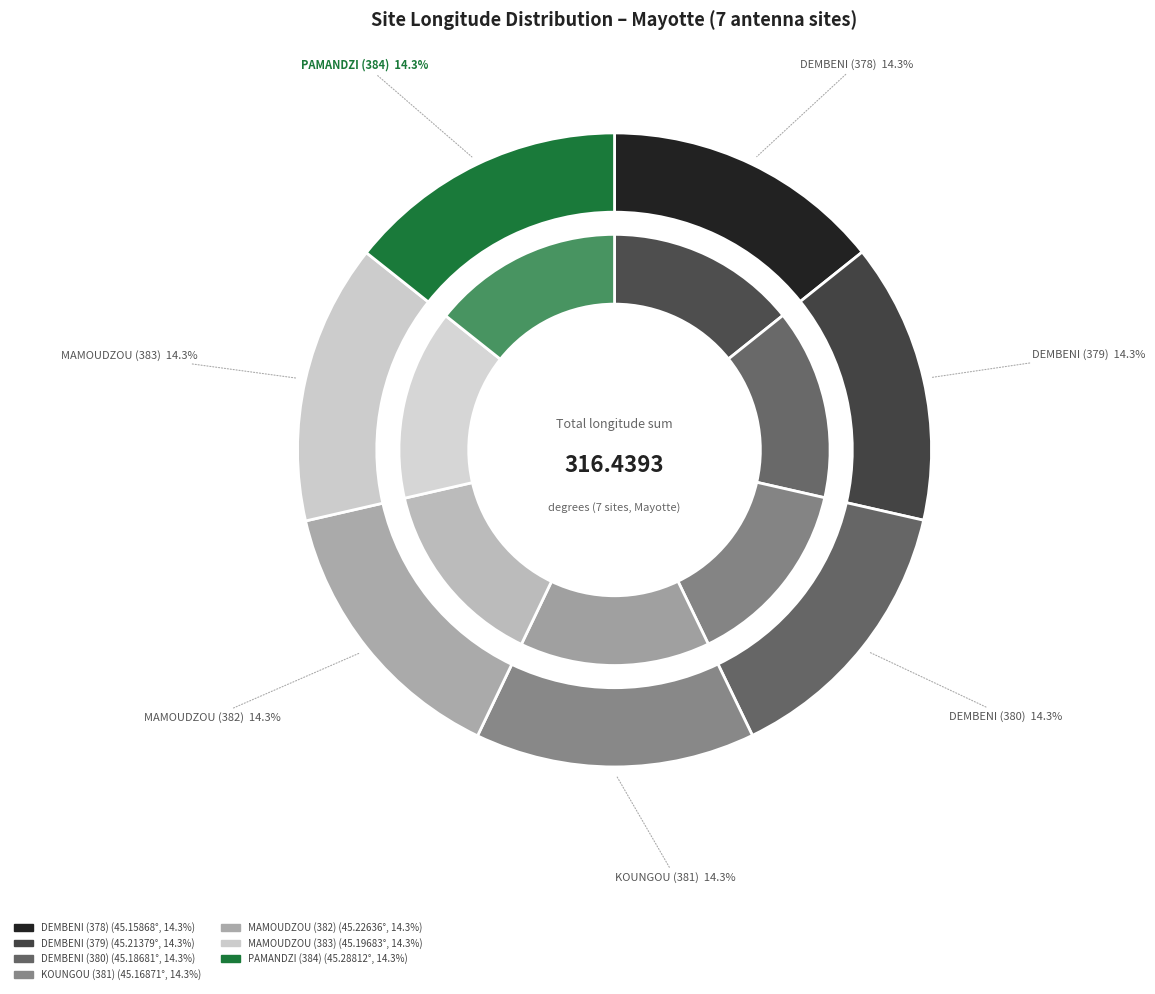

Is there any slice that represents more than half of the pie?

No